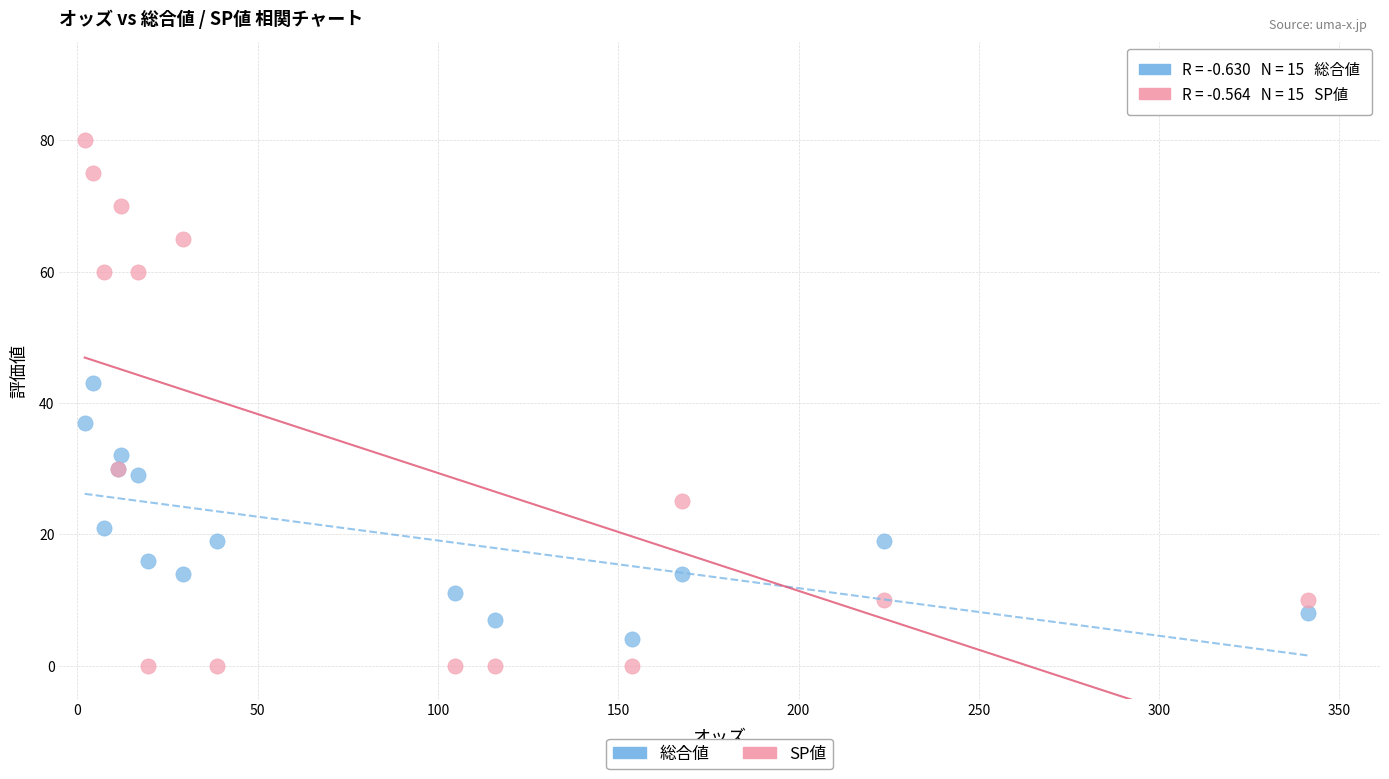

What are all the series names shown in the legend?

総合値, SP値